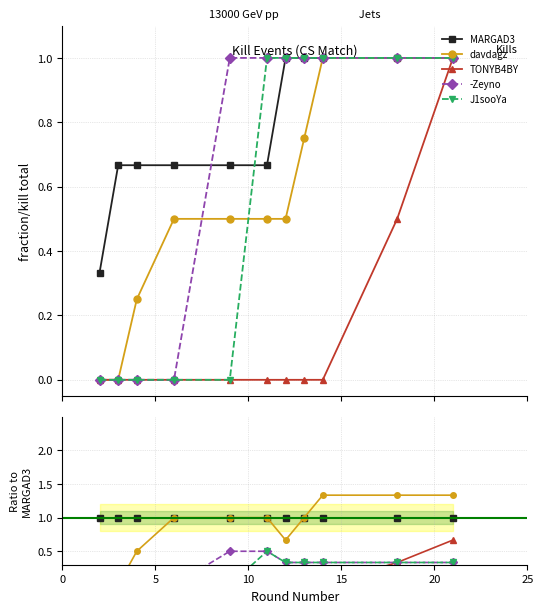

What is the label of the 8th point from the right?

15